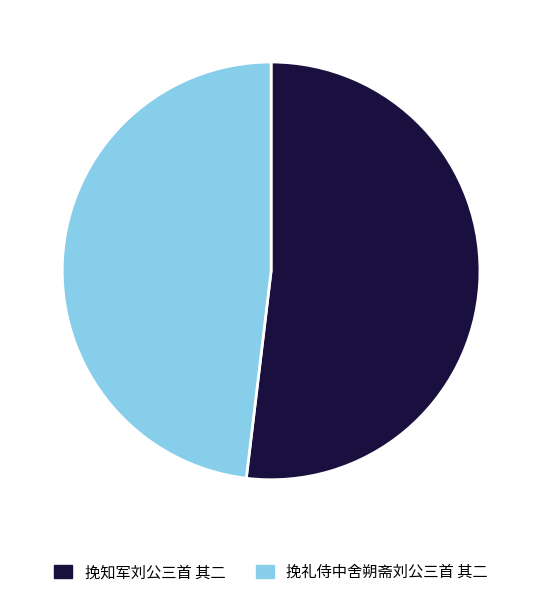

Count the number of slices in the pie.

2